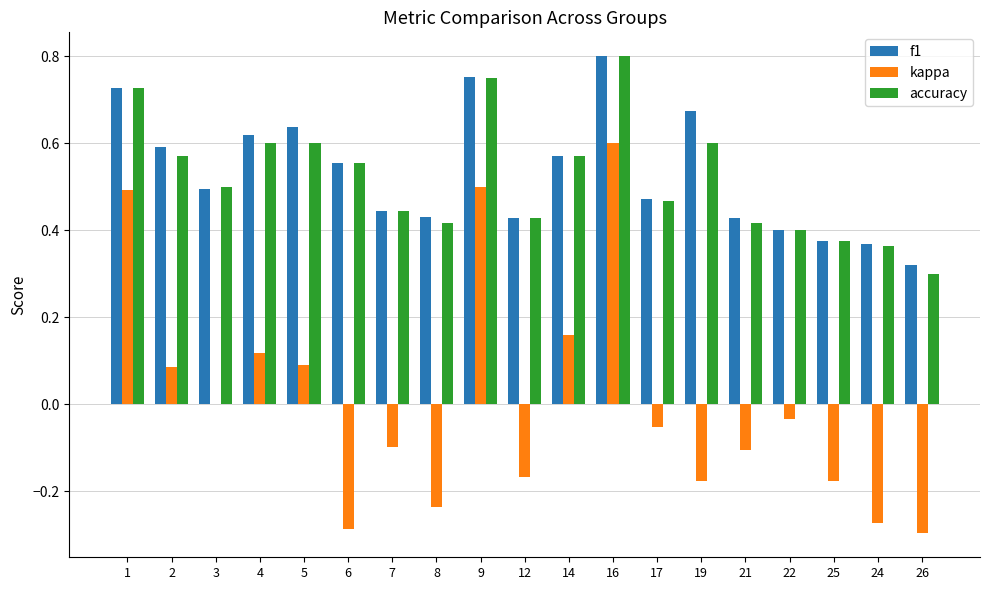

Between 1 and 26, which series saw the biggest shift?

kappa